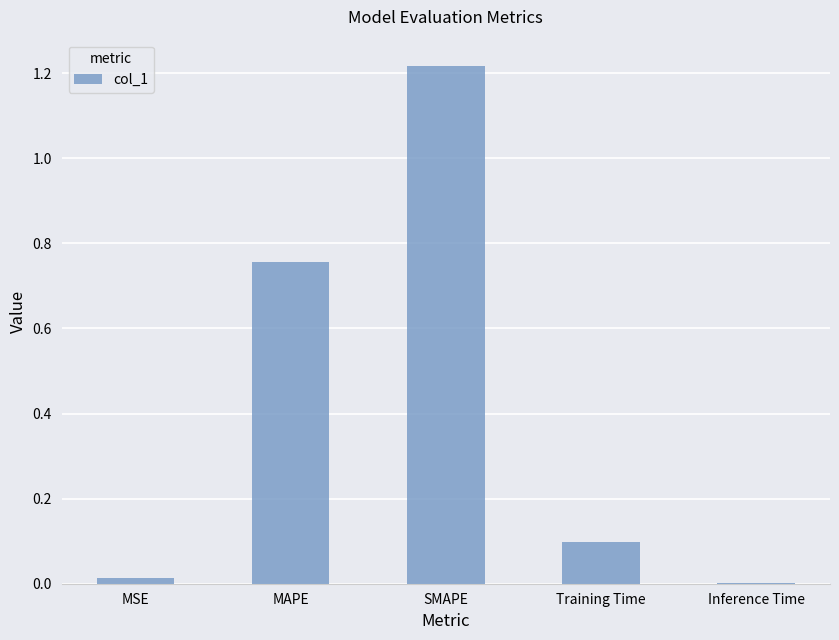

Are the bars grouped side by side (vs. stacked)?

No